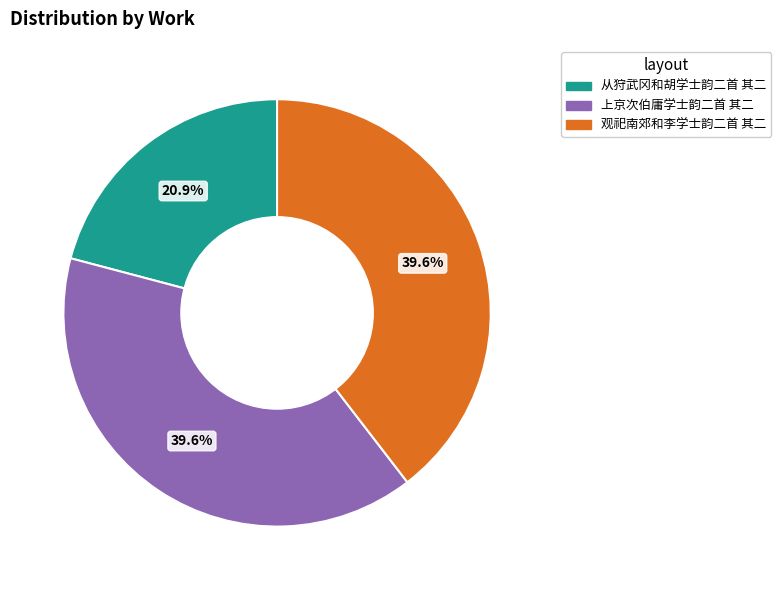

Is there any slice that represents more than half of the pie?

No